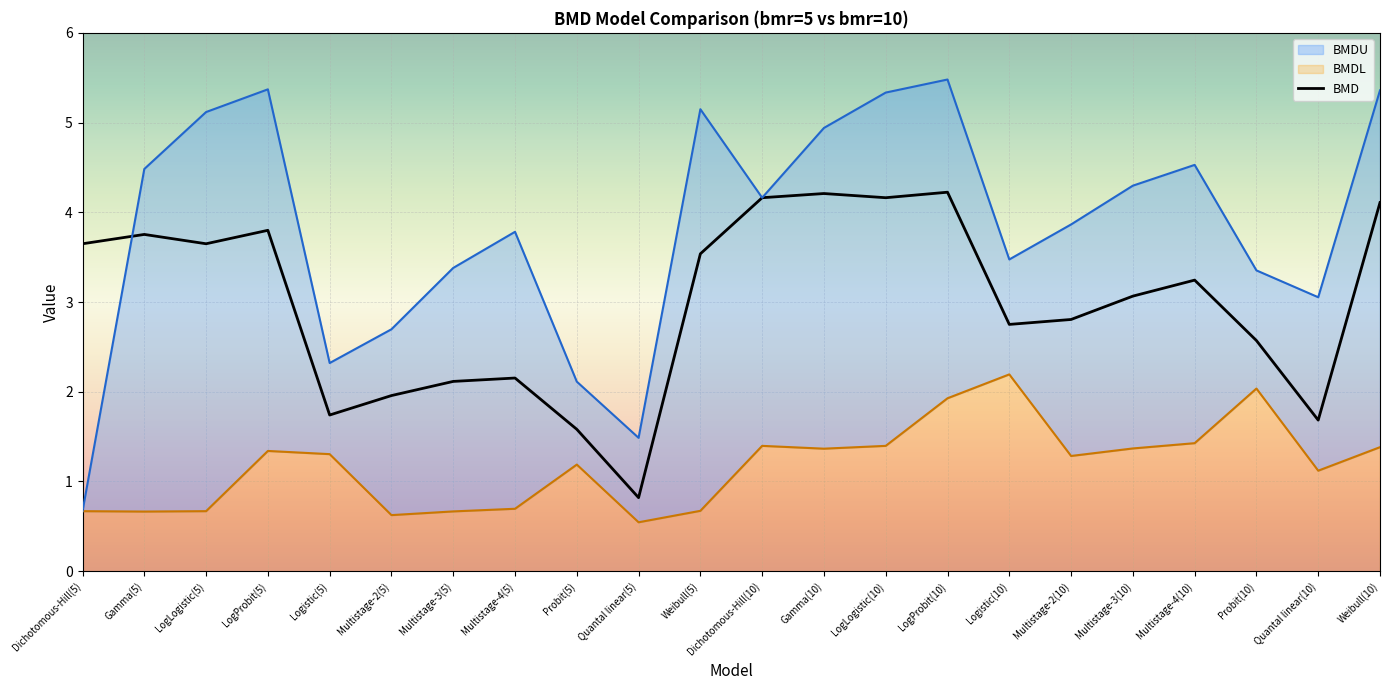

Rank the categories by value from lowest to highest.

Quantal linear(5), Probit(5), Quantal linear(10), Logistic(5), Multistage-2(5), Multistage-3(5), Multistage-4(5), Probit(10), Logistic(10), Multistage-2(10), Multistage-3(10), Multistage-4(10), Weibull(5), Dichotomous-Hill(5), LogLogistic(5), Gamma(5), LogProbit(5), Weibull(10), Dichotomous-Hill(10), LogLogistic(10), Gamma(10), LogProbit(10)